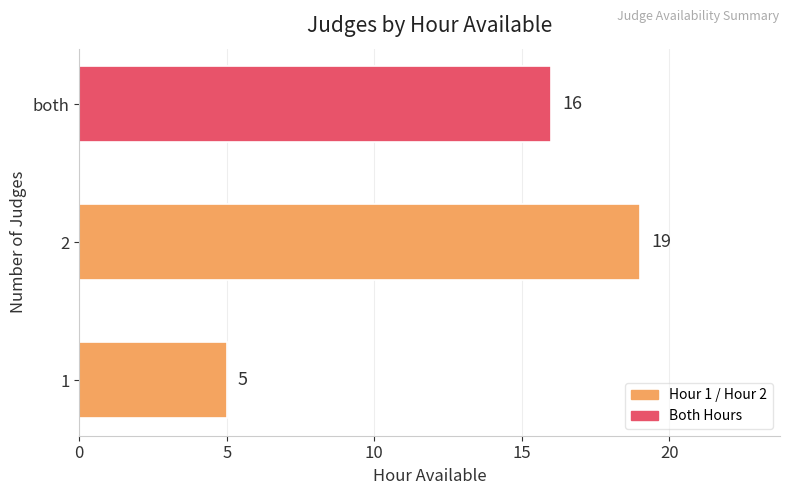

What is the ratio of the value at 1 to the value at 2?

0.3